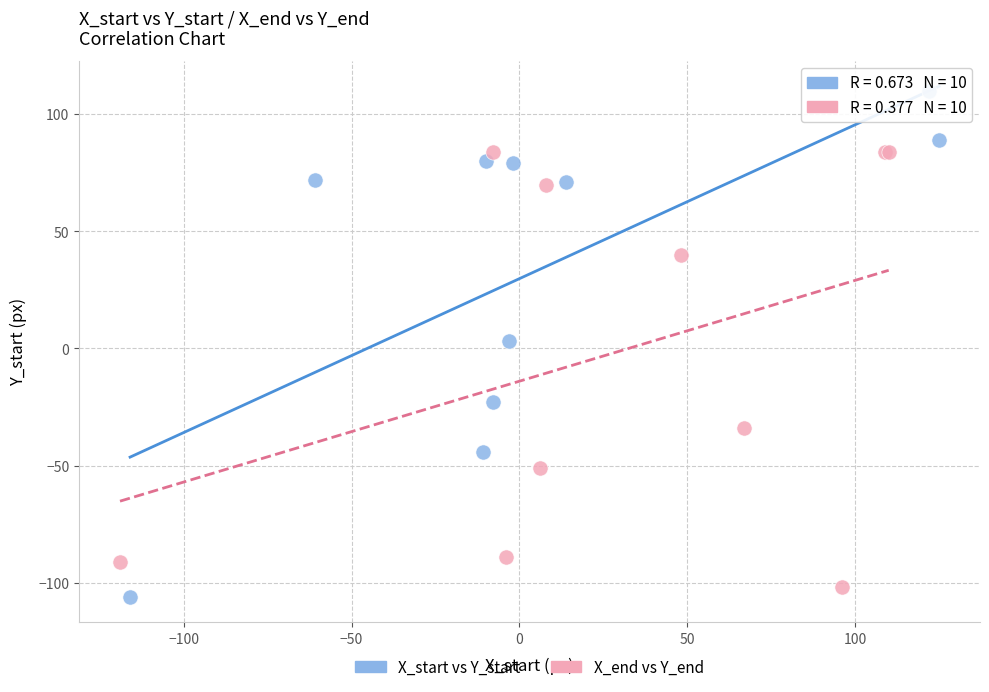

What are all the series names shown in the legend?

X_start vs Y_start, X_end vs Y_end